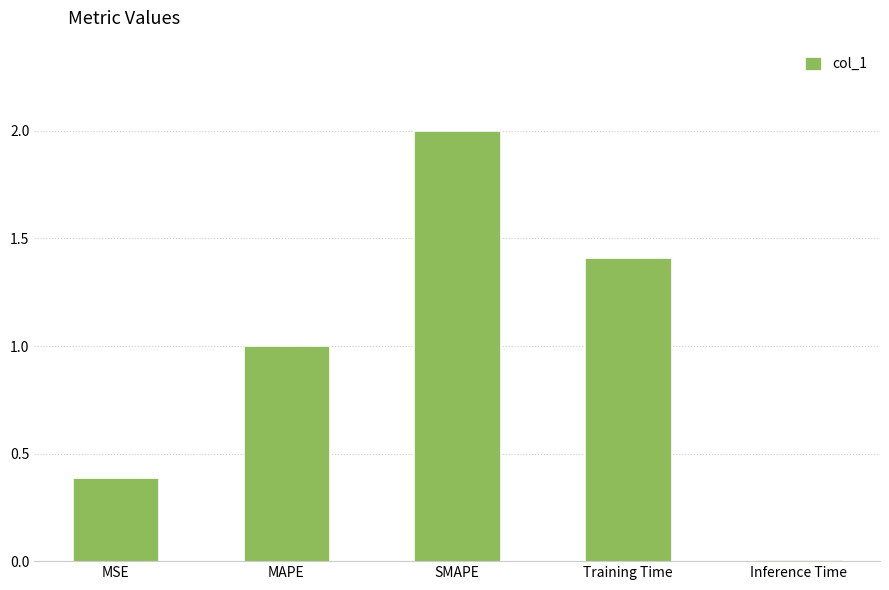

What is the ratio of the value at Training Time to the value at MAPE?

1.4